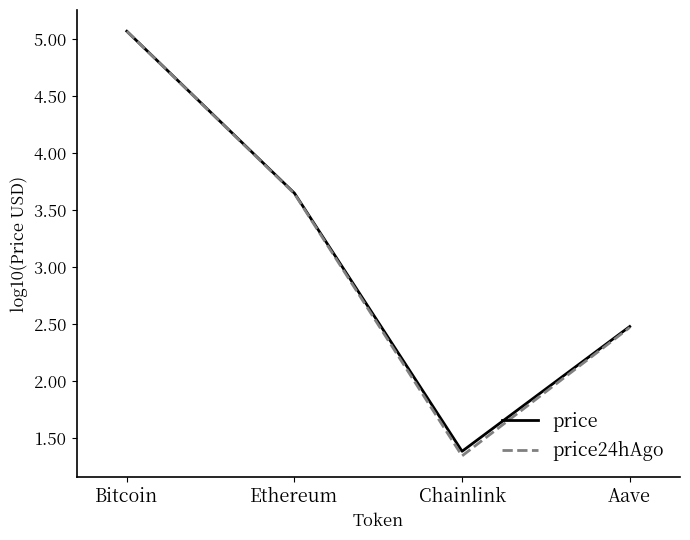

Where does the price24hAgo series first go above 3?

Bitcoin